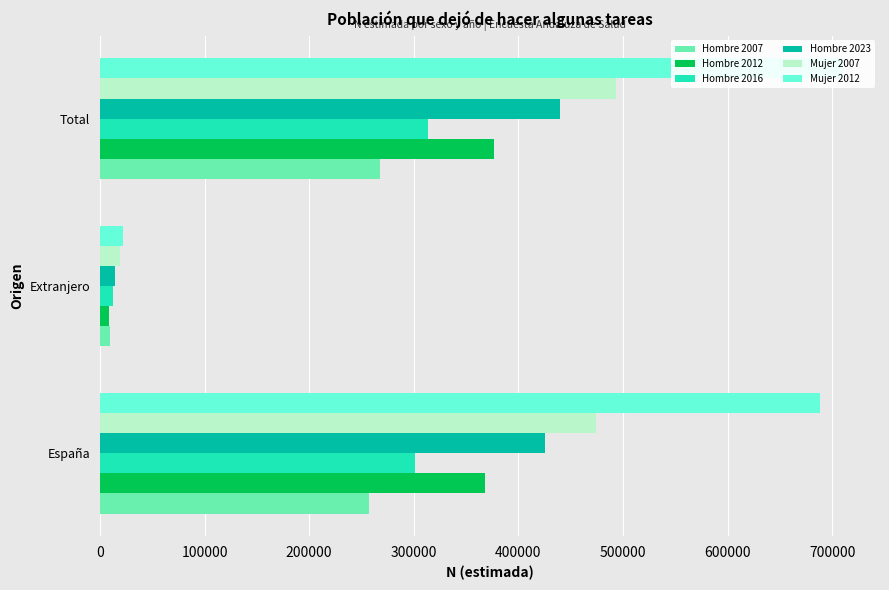

What is the sum of all Mujer 2012 values?

1420326